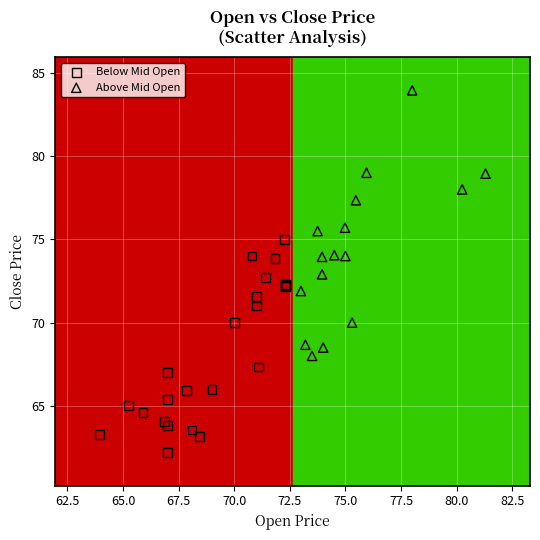

Which series contains the highest Y value?

Above Mid Open